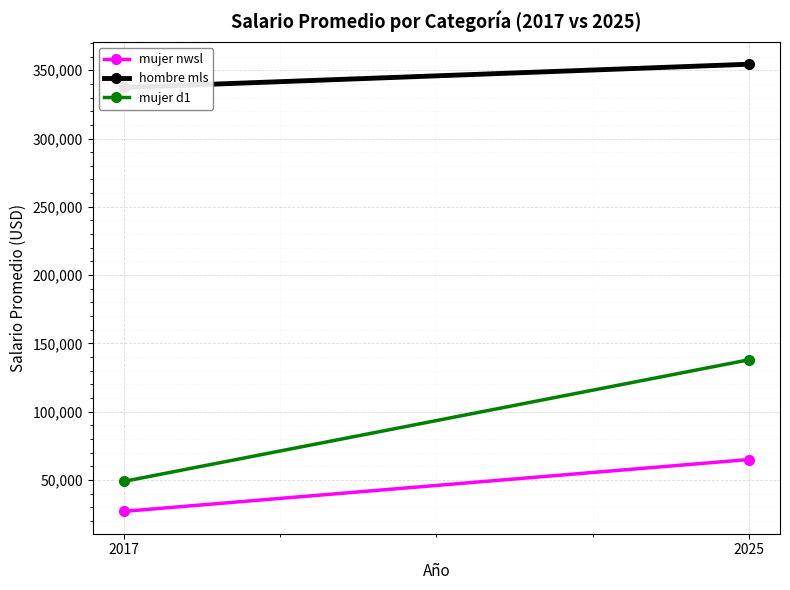

How many distinct data groups are displayed?

3